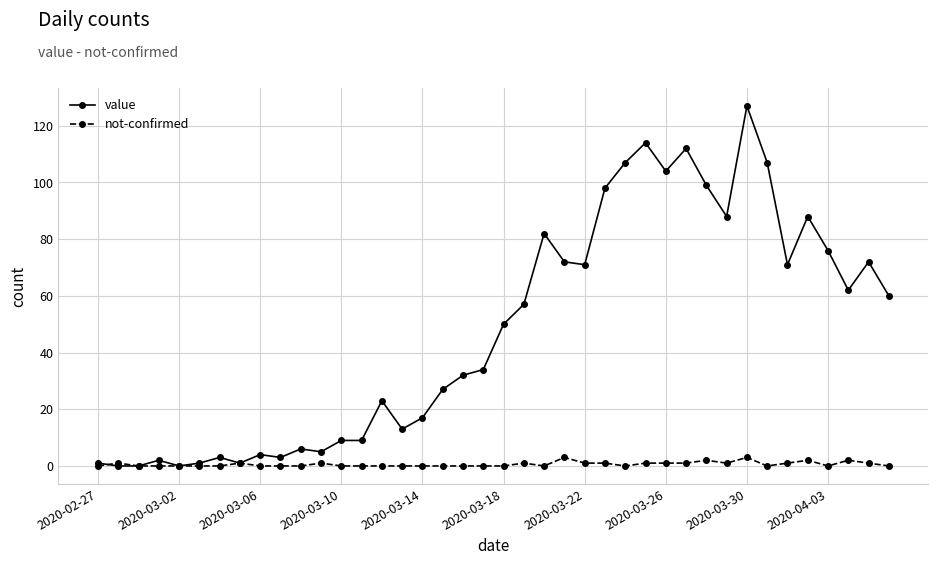

What is the maximum value shown in the chart?

127